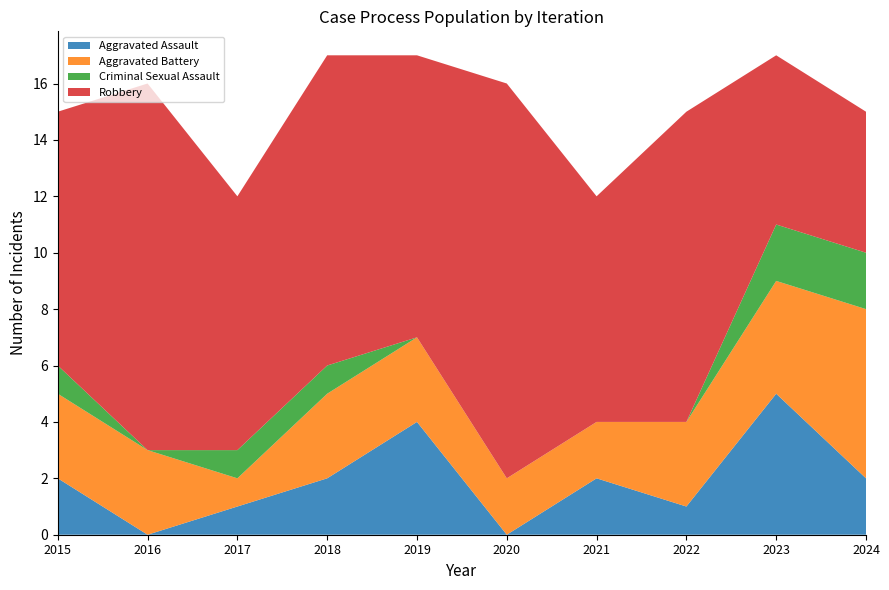

Reading right to left, extract all data points from this chart.

Aggravated Assault: 2024=2	2023=5	2022=1	2021=2	2020=0	2019=4	2018=2	2017=1	2016=0	2015=2
Aggravated Battery: 2024=6	2023=4	2022=3	2021=2	2020=2	2019=3	2018=3	2017=1	2016=3	2015=3
Criminal Sexual Assault: 2024=2	2023=2	2022=0	2021=0	2020=0	2019=0	2018=1	2017=1	2016=0	2015=1
Robbery: 2024=5	2023=6	2022=11	2021=8	2020=14	2019=10	2018=11	2017=9	2016=13	2015=9